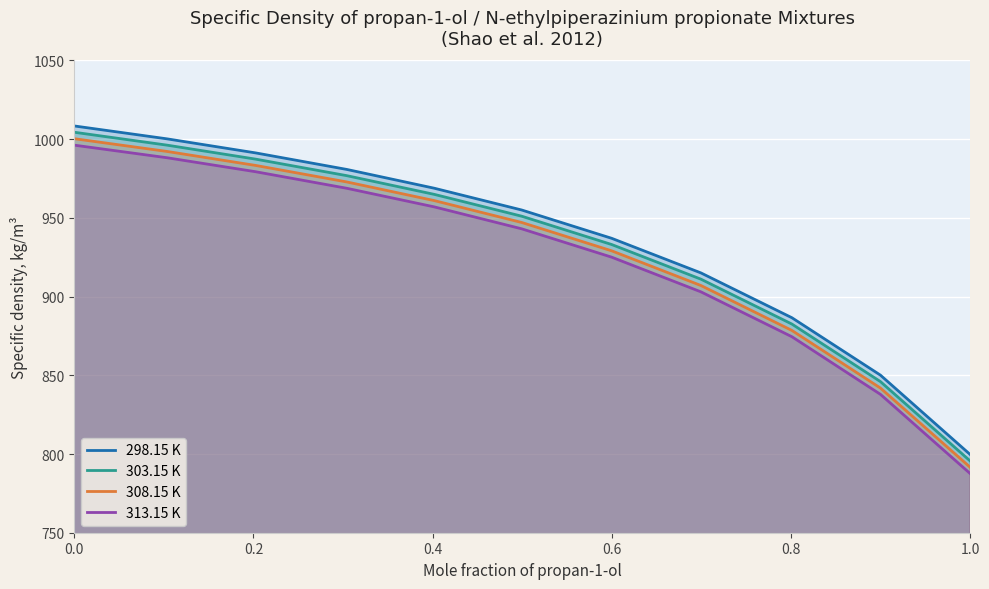

At how many categories does at least one series exceed 1000?

2